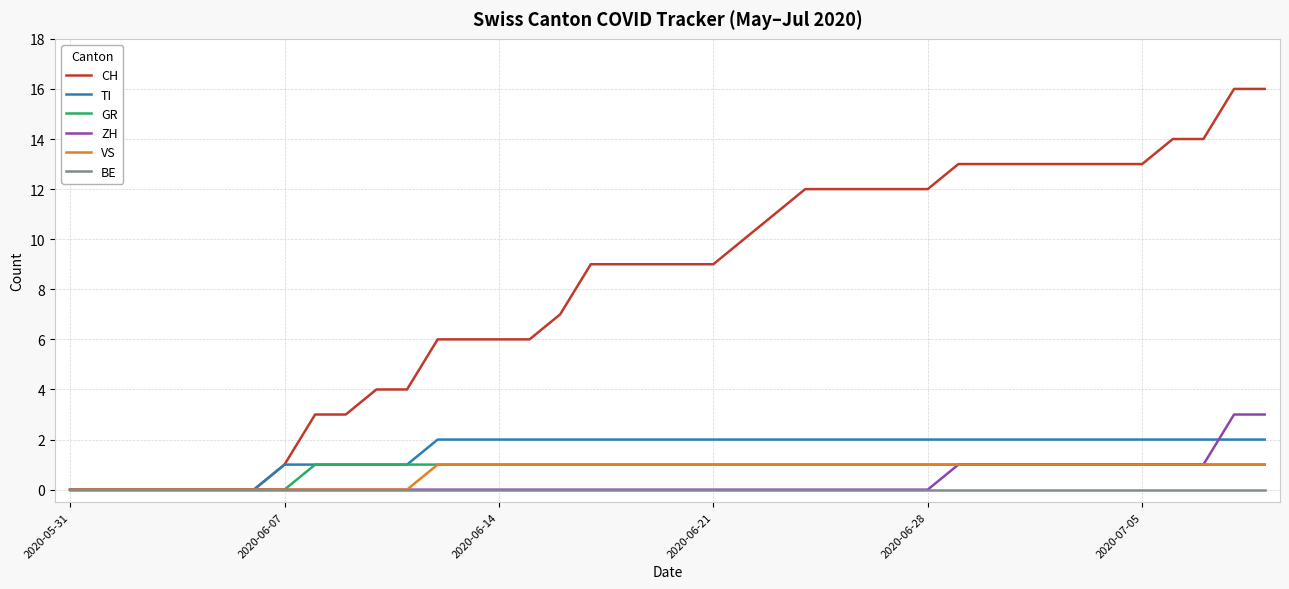

Which series has the largest range (max minus min)?

CH